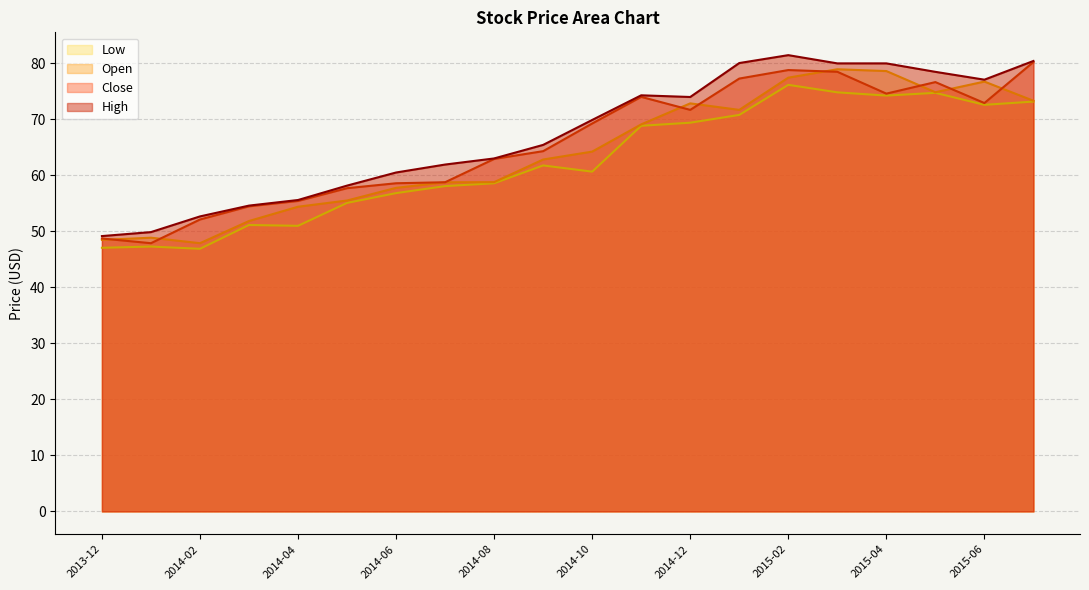

What is the maximum value shown in the chart?

81.5